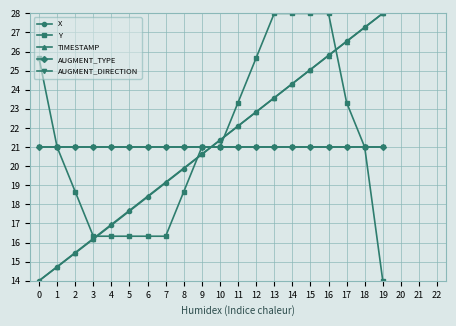

What is the smallest value displayed?

14.0